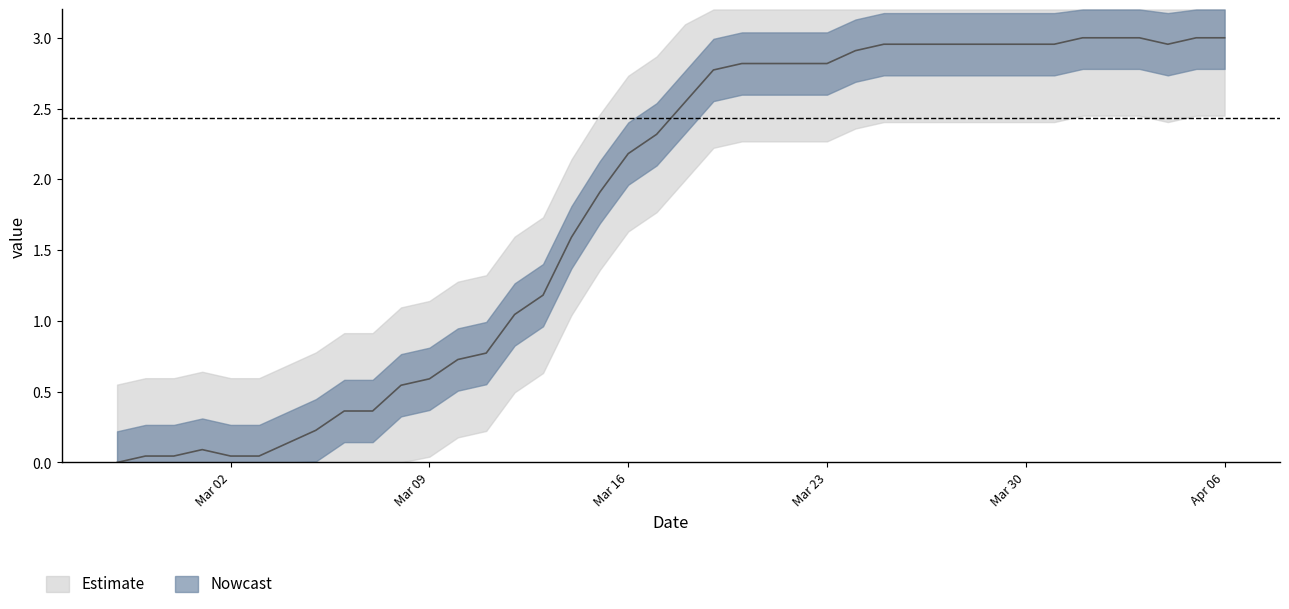

How many lines are shown in the chart?

1